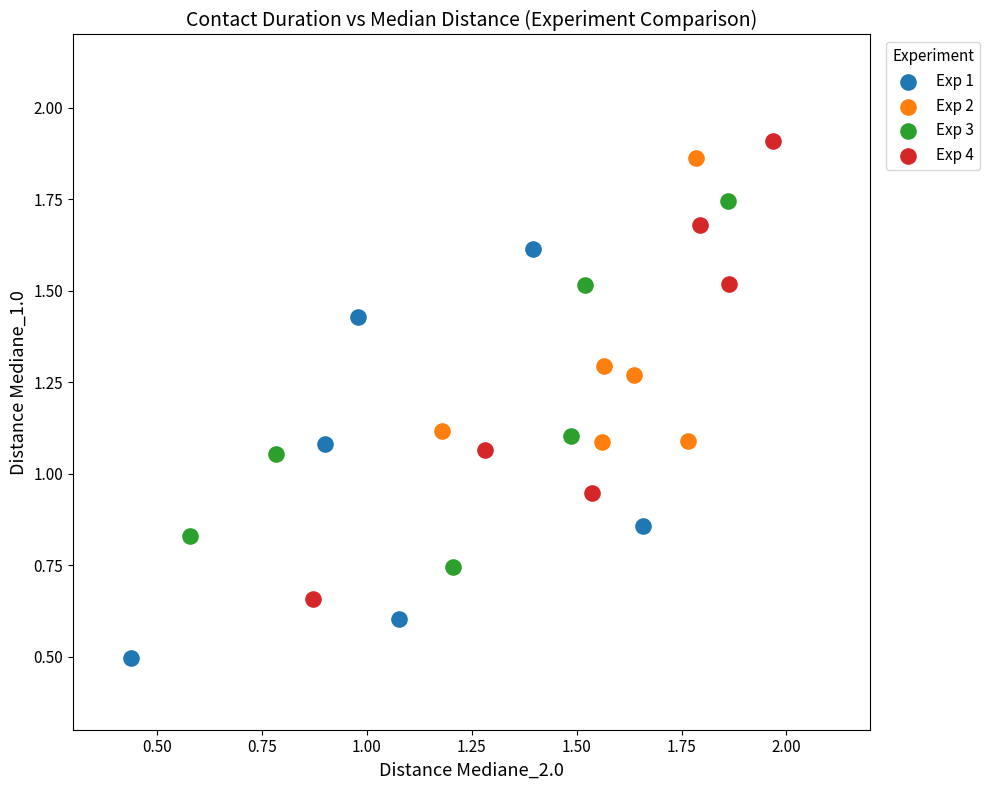

Which series contains the lowest Y value?

Exp 1